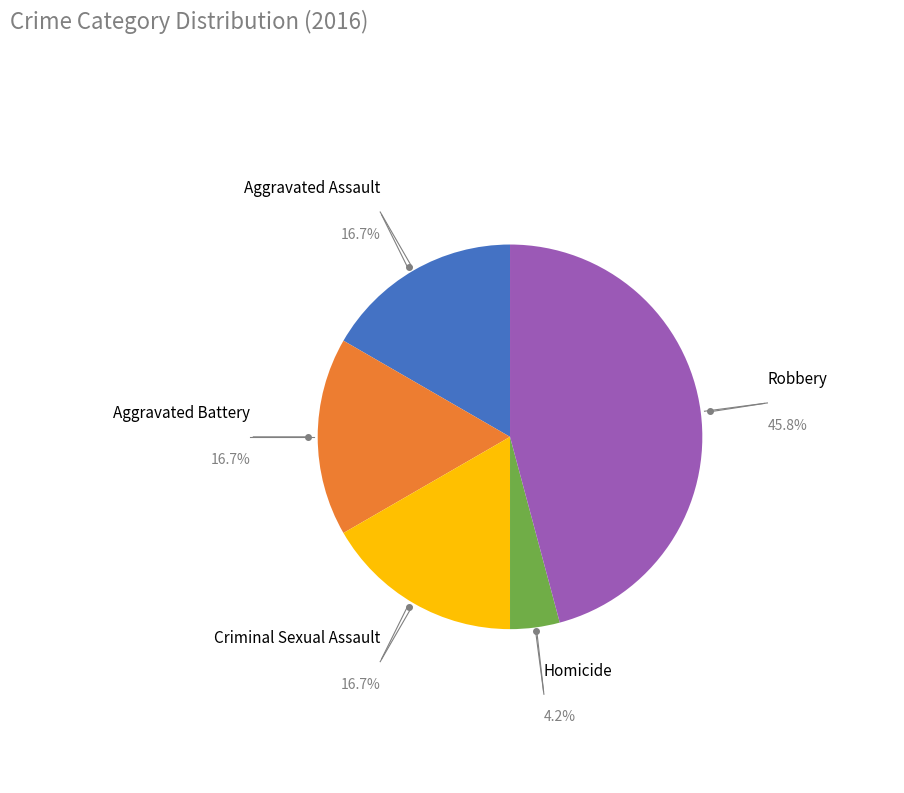

Is there a majority slice in this chart?

No